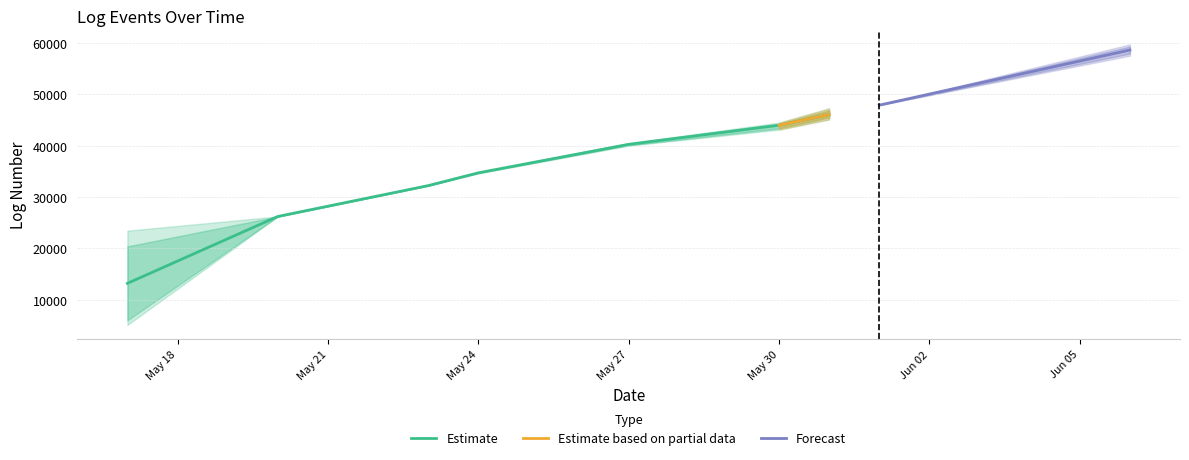

How many data points are less than 47907?

20